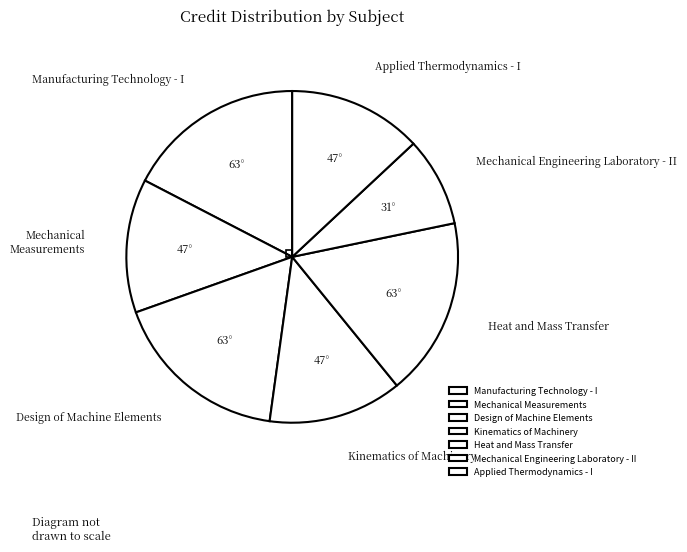

Do Heat and Mass Transfer and Applied Thermodynamics - I together represent more than half of the pie?

No